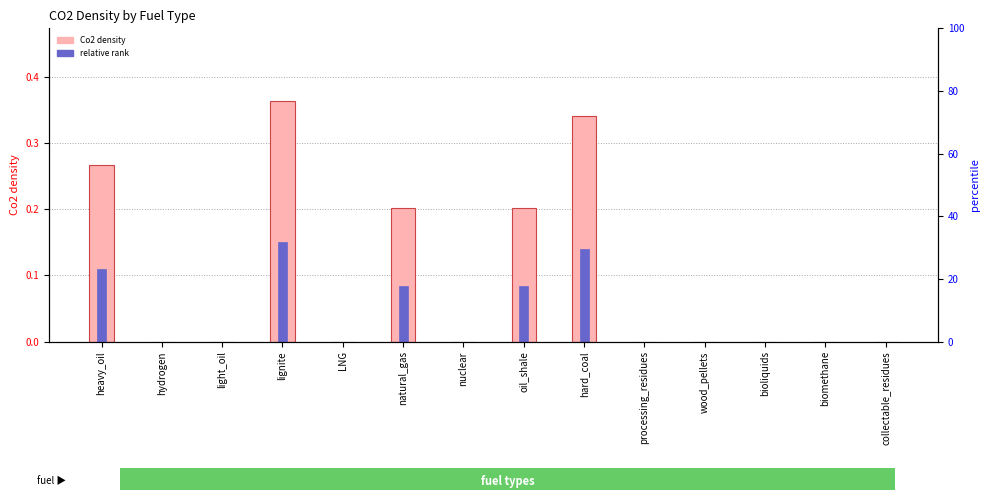

Reading right to left, extract all data points from this chart.

Co2 density: collectable_residues=0.0	biomethane=0.0	bioliquids=0.0	wood_pellets=0.0	processing_residues=0.0	hard_coal=0.3	oil_shale=0.2	nuclear=0.0	natural_gas=0.2	LNG=0.0	lignite=0.4	light_oil=0.0	hydrogen=0.0	heavy_oil=0.3
relative rank: collectable_residues=0.0	biomethane=0.0	bioliquids=0.0	wood_pellets=0.0	processing_residues=0.0	hard_coal=0.1	oil_shale=0.1	nuclear=0.0	natural_gas=0.1	LNG=0.0	lignite=0.1	light_oil=0.0	hydrogen=0.0	heavy_oil=0.1